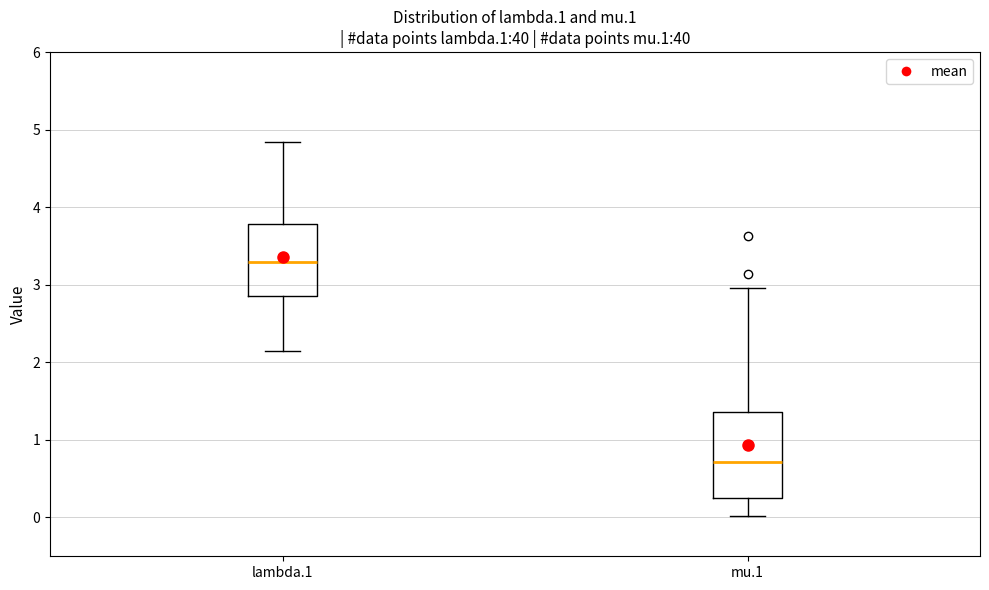

Where does the lower whisker of the box for lambda.1 end on the y-axis? The values are not printed on the chart, so give them approximately, as read against the axis.

2.1